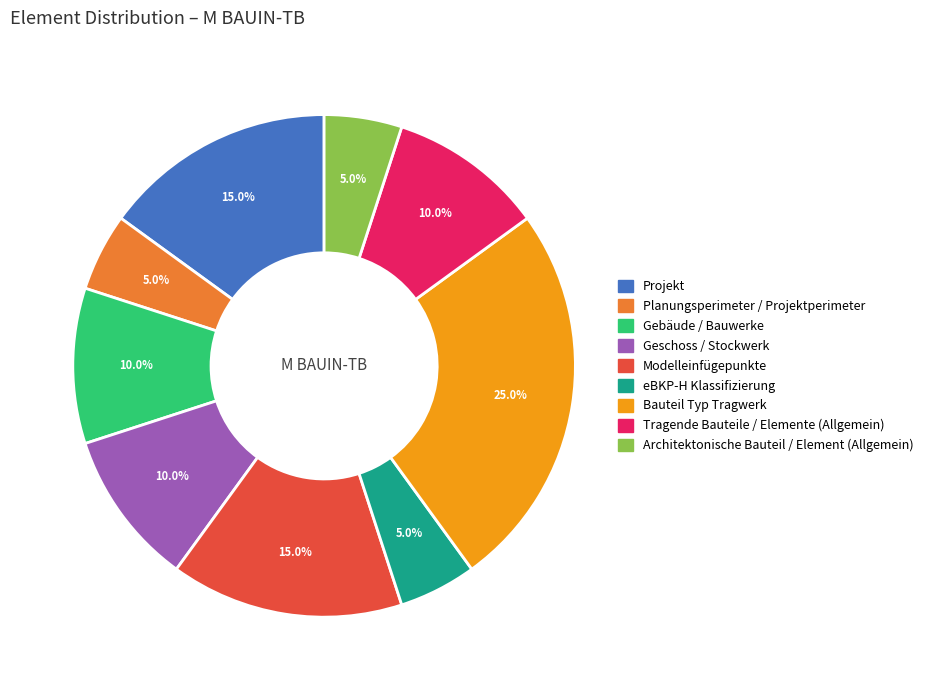

Is there a majority slice in this chart?

No